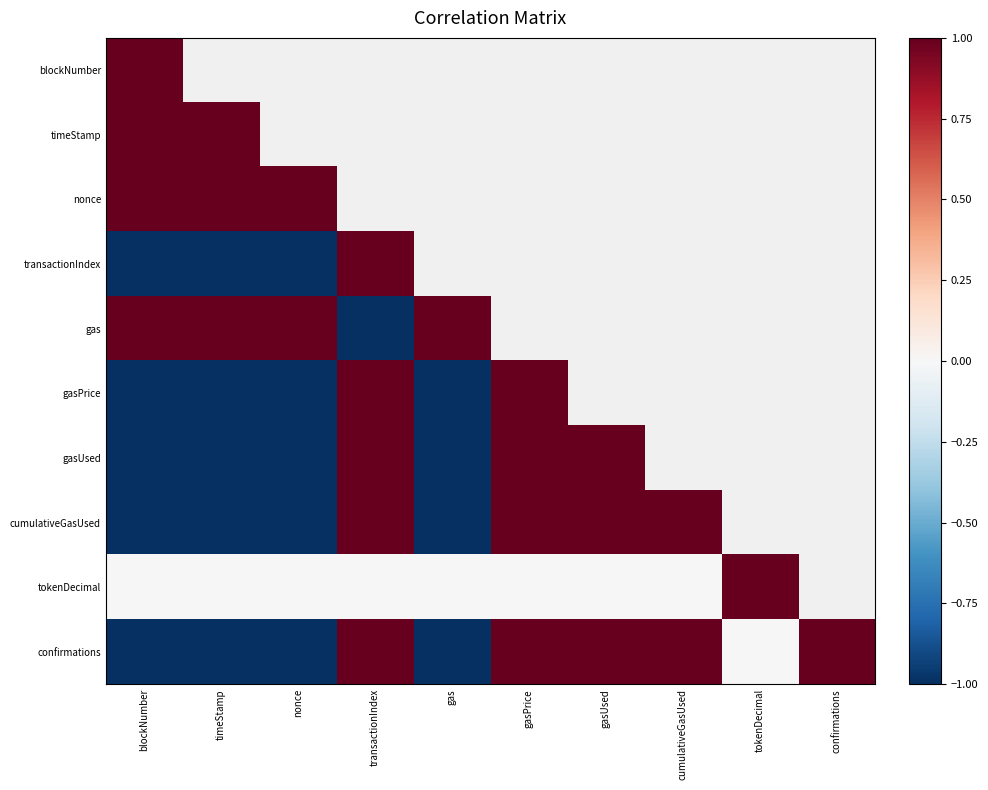

List the labels in order of timeStamp value, smallest first.

blockNumber, timeStamp, nonce, transactionIndex, gas, gasPrice, gasUsed, cumulativeGasUsed, tokenDecimal, confirmations